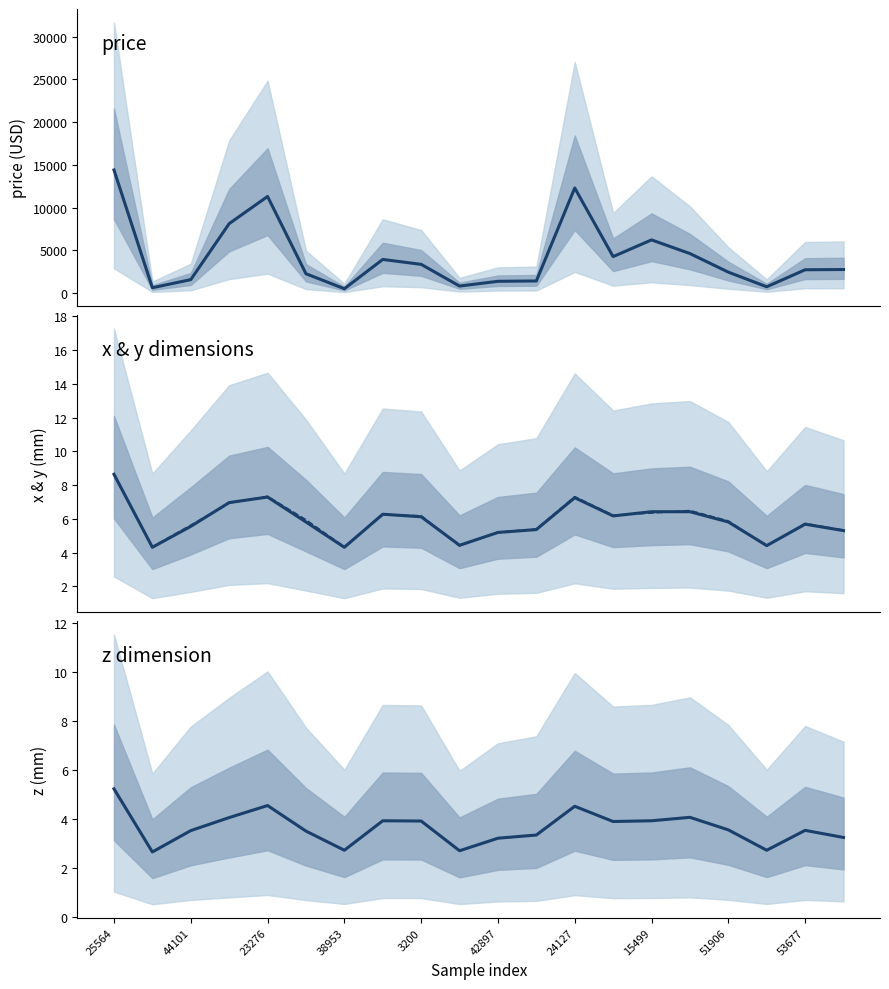

True or false: z dimension and price intersect in this chart.

False